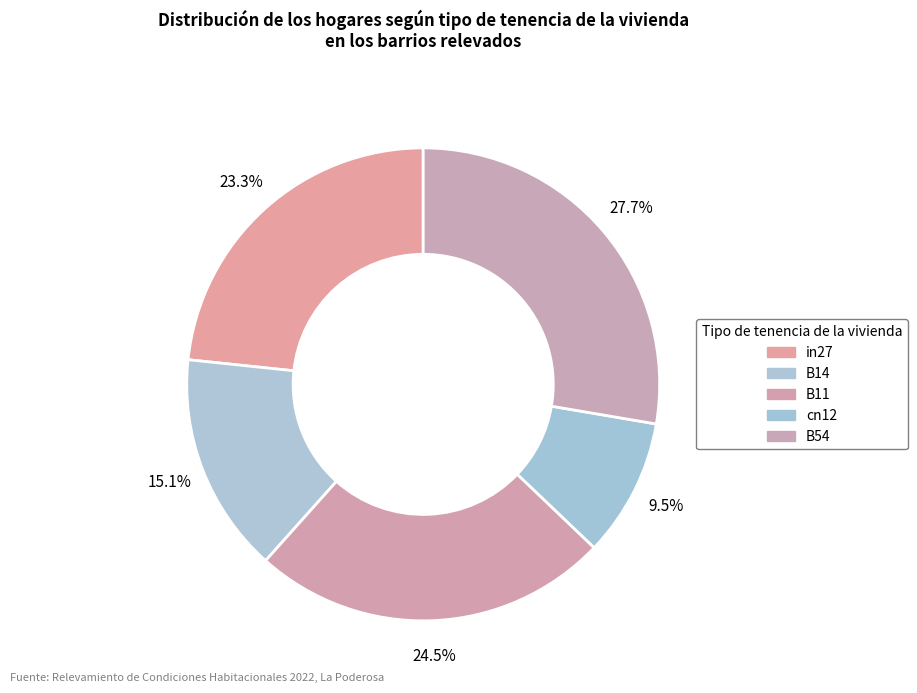

Is there any slice that represents more than half of the pie?

No